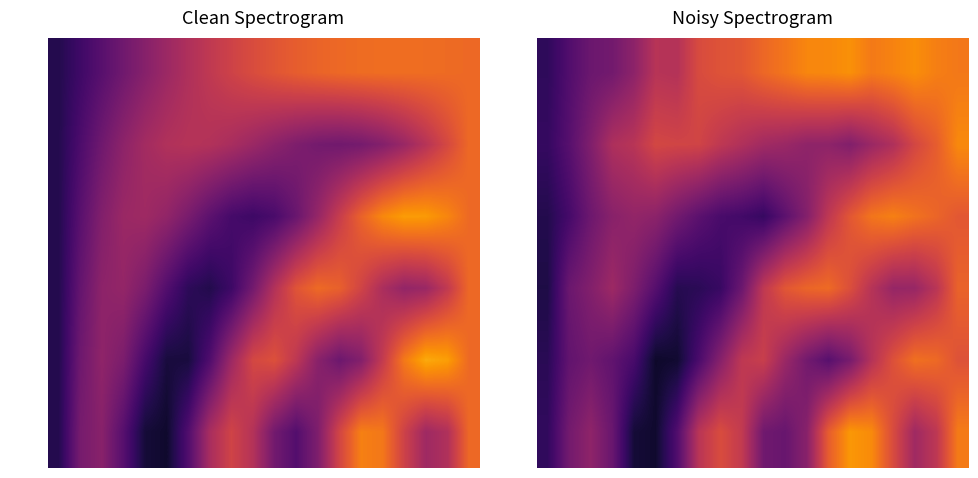

Reading left to right, what are all the values shown in this chart?

row_0: 0=0.2	1=0.4	2=0.5	3=0.5	4=0.6	5=0.7	6=0.7	7=0.9	8=0.9	9=0.9	10=1.0	11=1.0	12=1.1	13=1.1	14=1.1	15=1.1	16=1.1	17=1.1	18=1.1	19=1.1
row_1: 0=0.3	1=0.4	2=0.5	3=0.7	4=0.7	5=0.9	6=0.8	7=0.8	8=0.8	9=0.7	10=0.7	11=0.6	12=0.6	13=0.6	14=0.5	15=0.6	16=0.7	17=0.9	18=1.0	19=1.1
row_2: 0=0.2	1=0.3	2=0.5	3=0.6	4=0.6	5=0.6	6=0.5	7=0.4	8=0.3	9=0.3	10=0.3	11=0.4	12=0.5	13=0.8	14=0.9	15=1.0	16=1.1	17=1.0	18=1.0	19=0.9
row_3: 0=0.2	1=0.5	2=0.5	3=0.6	4=0.5	5=0.4	6=0.2	7=0.2	8=0.3	9=0.5	10=0.8	11=0.9	12=1.0	13=1.0	14=0.9	15=0.7	16=0.6	17=0.6	18=0.7	19=1.0
row_4: 0=0.2	1=0.4	2=0.5	3=0.4	4=0.3	5=0.1	6=0.1	7=0.3	8=0.6	9=0.8	10=0.8	11=0.6	12=0.5	13=0.4	14=0.5	15=0.7	16=0.9	17=1.0	18=1.0	19=0.9
row_5: 0=0.2	1=0.5	2=0.6	3=0.4	4=0.1	5=0.1	6=0.4	7=0.7	8=0.9	9=0.8	10=0.5	11=0.4	12=0.6	13=1.0	14=1.2	15=1.1	16=0.9	17=0.6	18=0.8	19=1.1